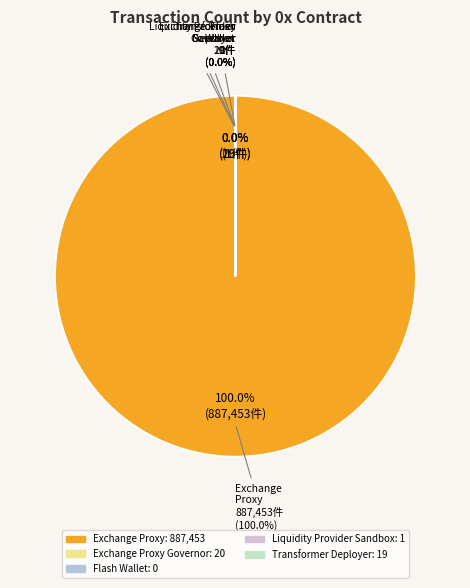

Does 0x: Transformer Deployer account for over 50% of the chart?

No